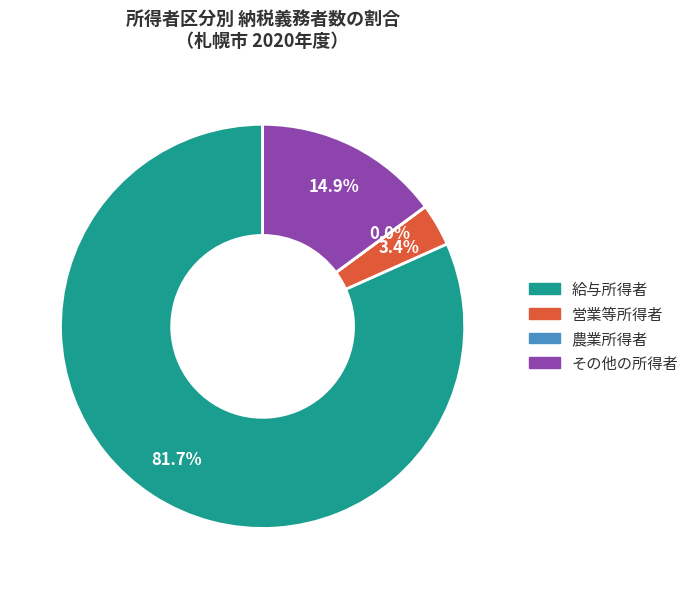

Between 給与所得者 and 営業等所得者, which is larger?

給与所得者